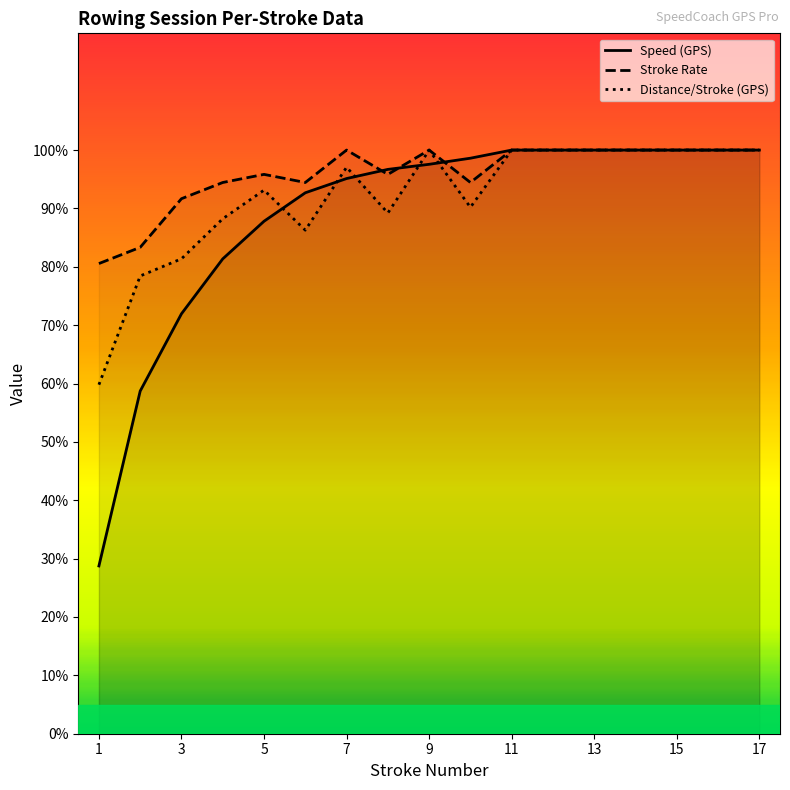

The value of Speed (GPS) at 4 is 8.1. True or false?

True